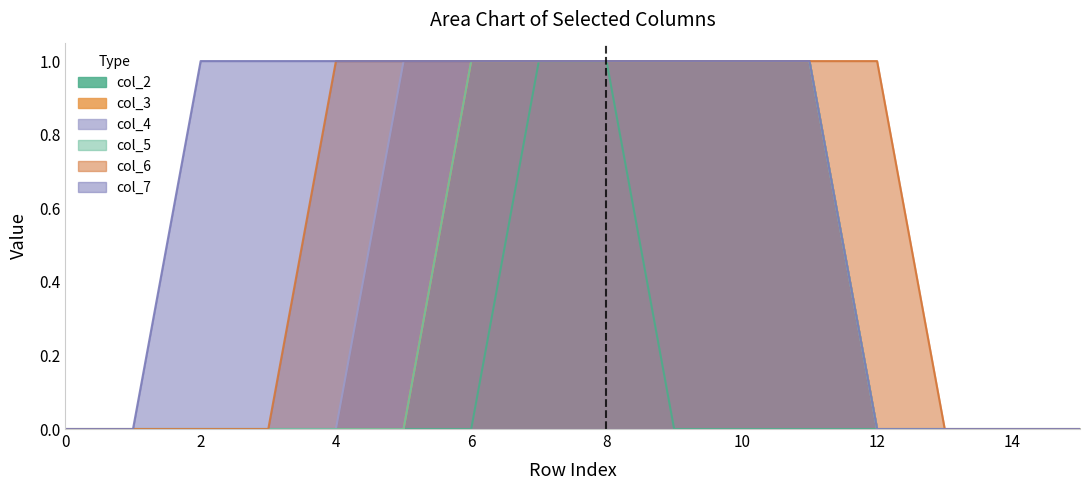

List the labels in order of col_5 value, smallest first.

0, 1, 2, 3, 4, 5, 12, 13, 14, 15, 6, 7, 8, 9, 10, 11